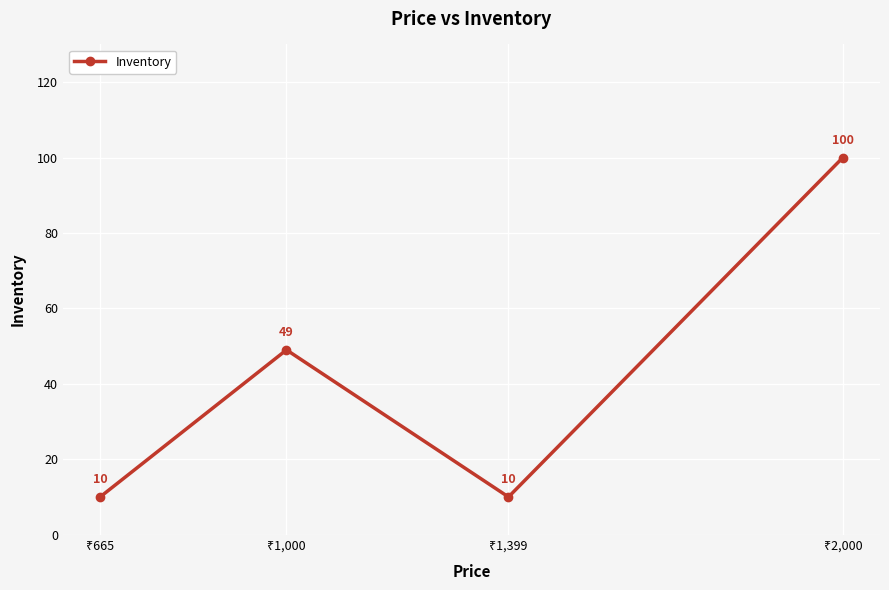

What is the difference between the second highest and second lowest values?

39